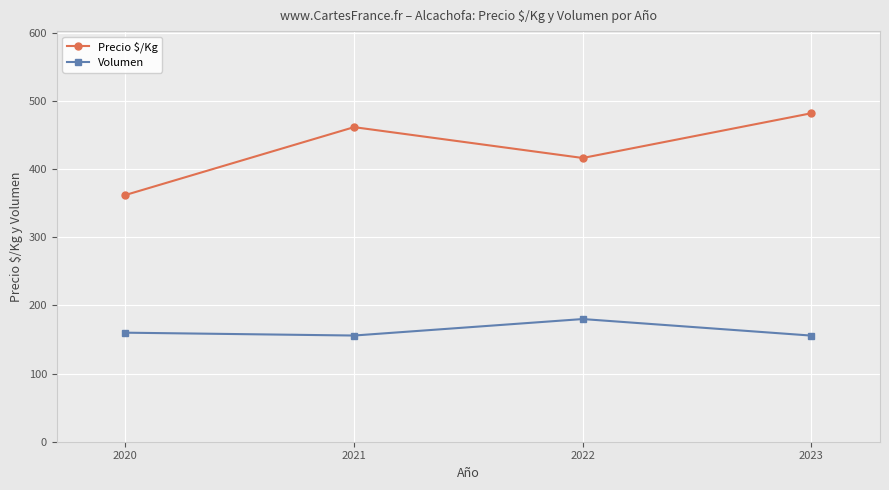

The Precio $/Kg series shows 553.8 at 2020. True or false?

False